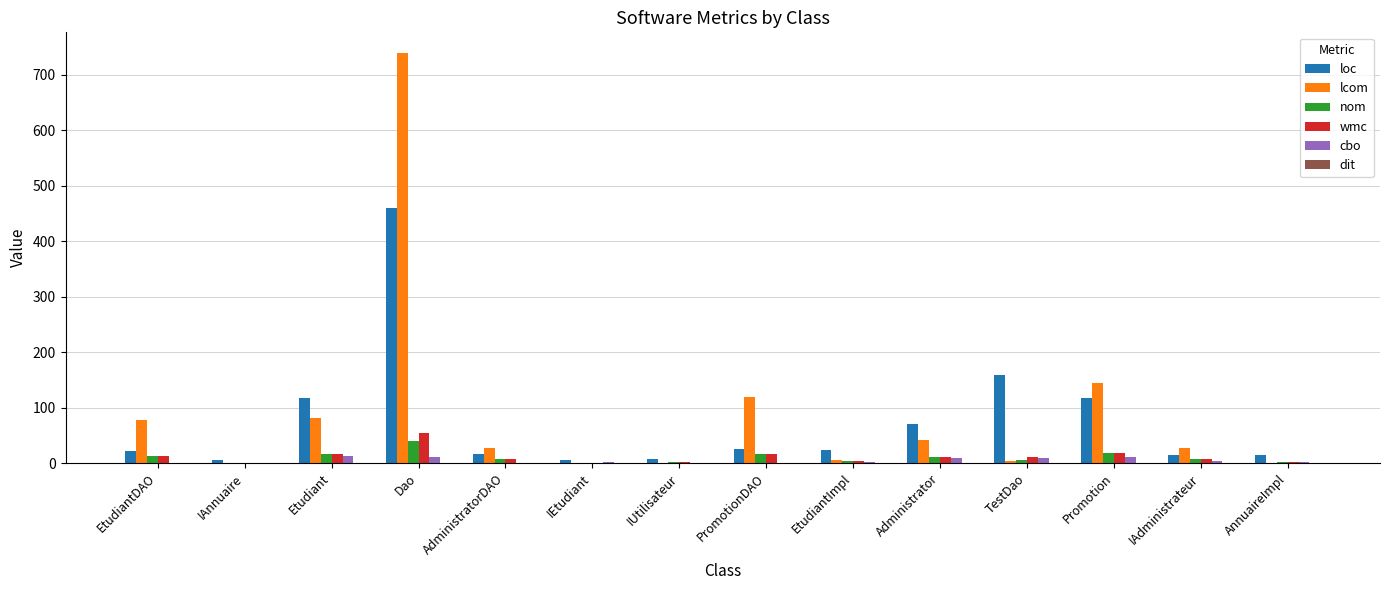

Are the bars horizontal?

No